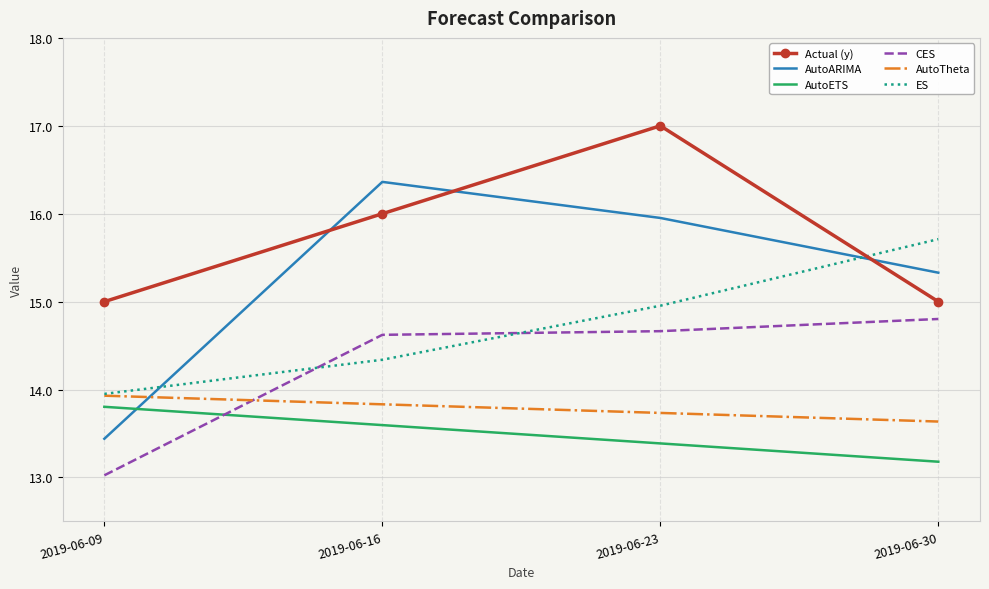

Between 2019-06-09 and 2019-06-23, which series saw the biggest shift?

AutoARIMA